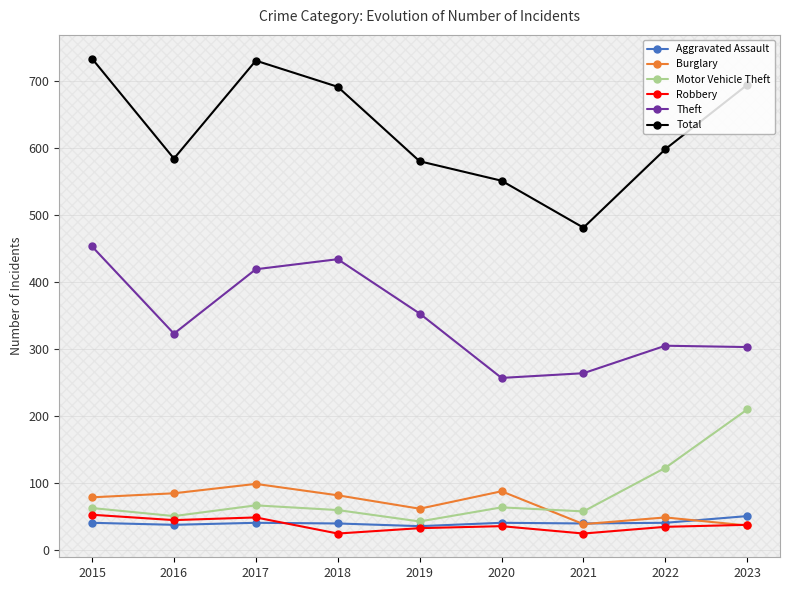

What is the difference between the maximum and minimum values in the Total series?

252